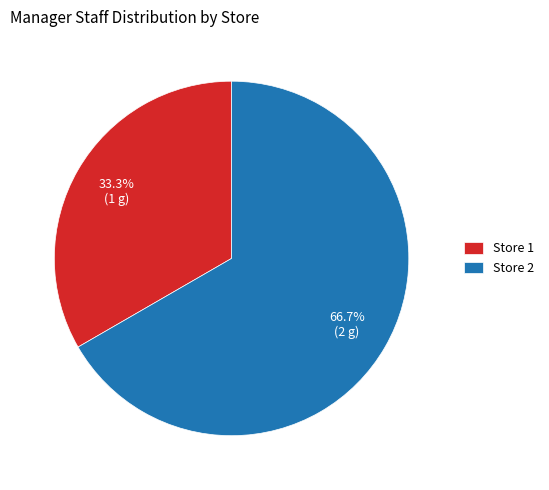

Is it true that Store 2 is 67% of the pie?

True